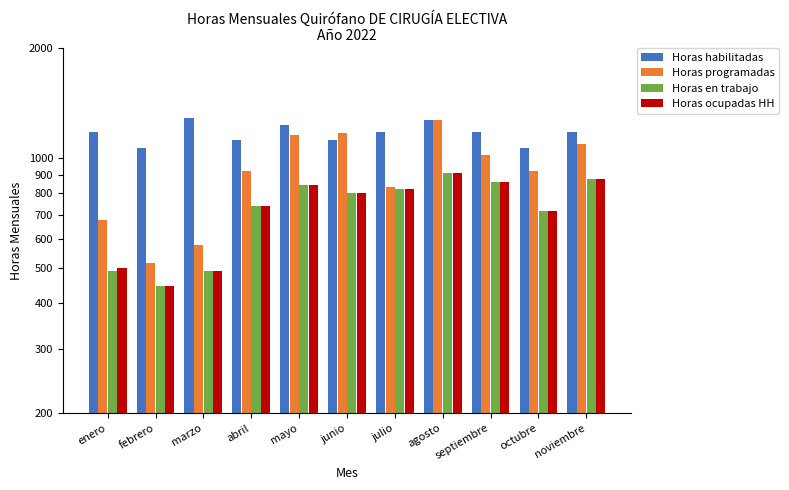

At which category does the chart reach its minimum across all series?

febrero